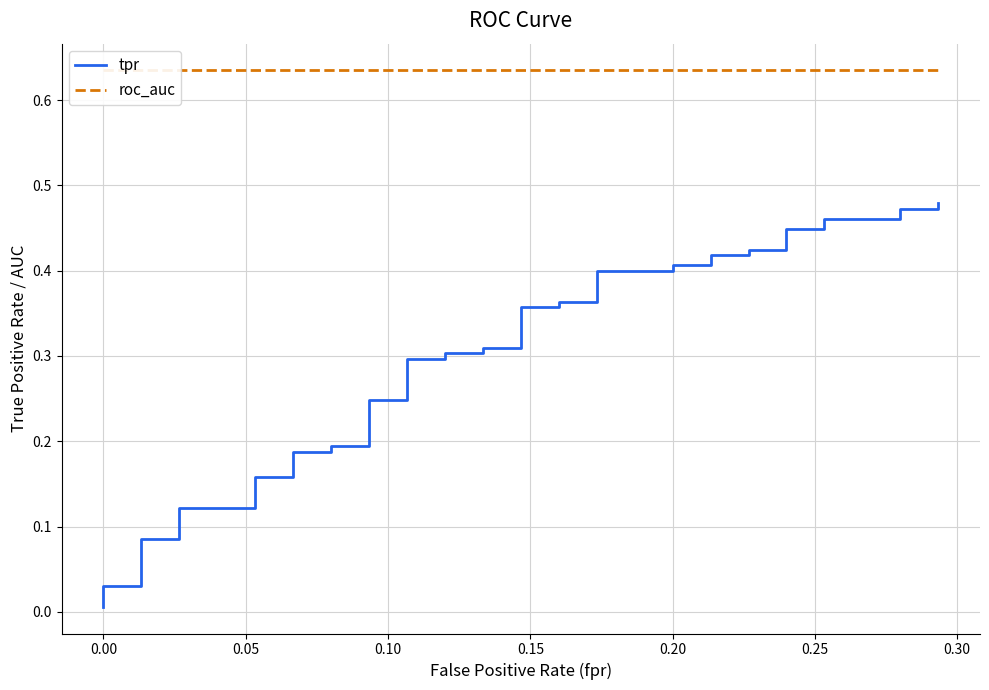

Which series has the largest total across all categories?

roc_auc